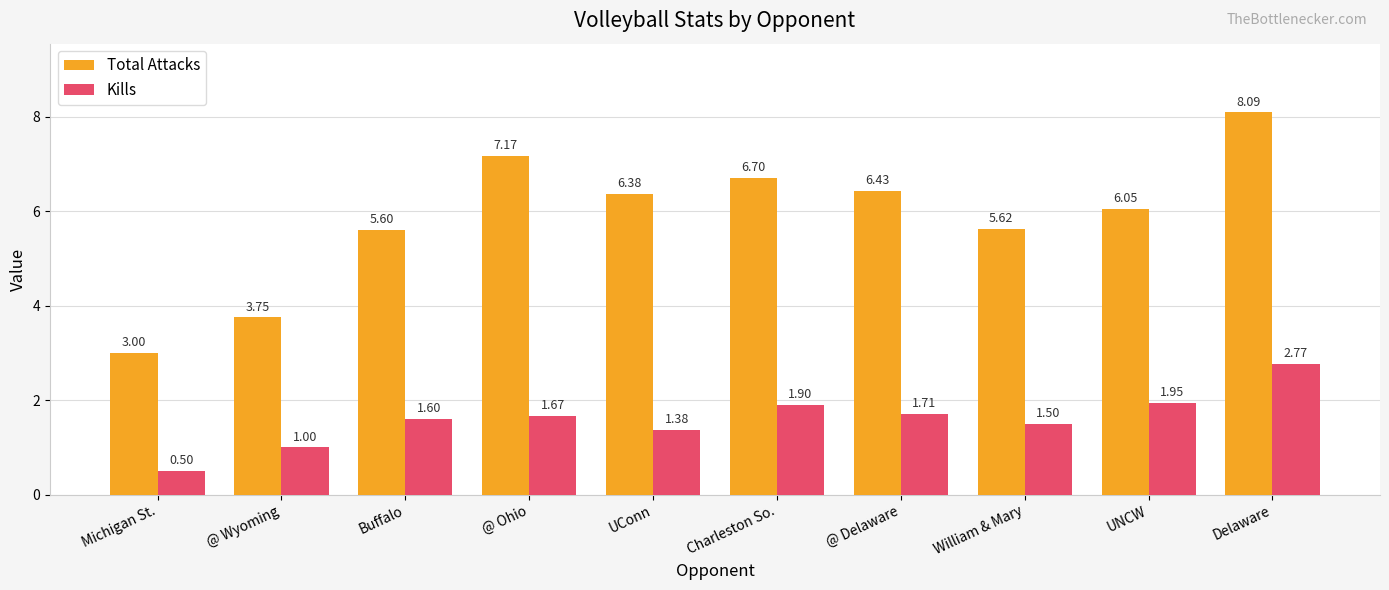

Which series changed the most between @ Ohio and @ Delaware?

Total Attacks